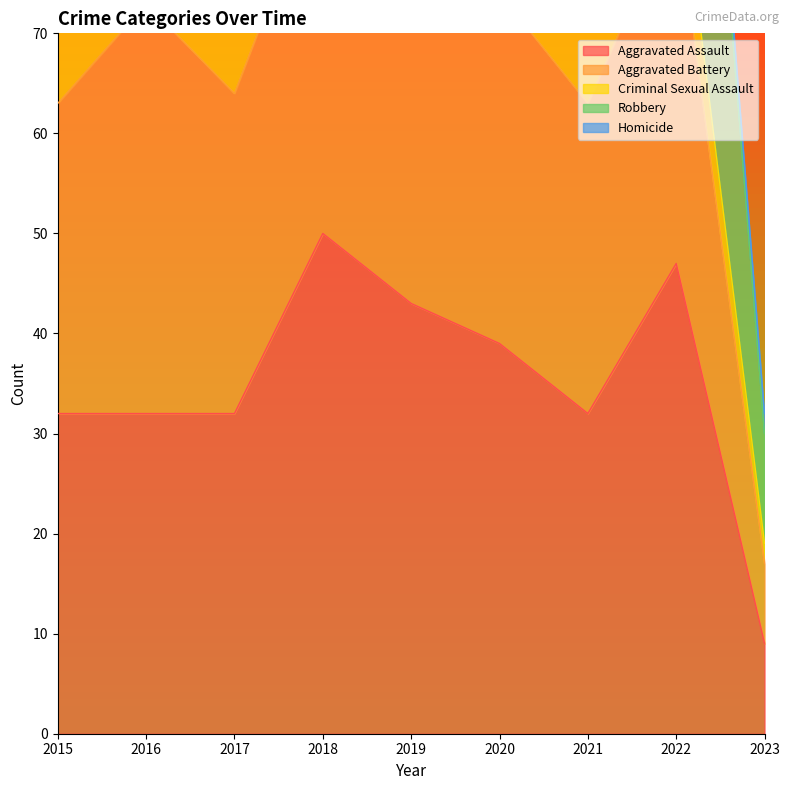

What are all the series names shown in the legend?

Aggravated Assault, Aggravated Battery, Criminal Sexual Assault, Robbery, Homicide